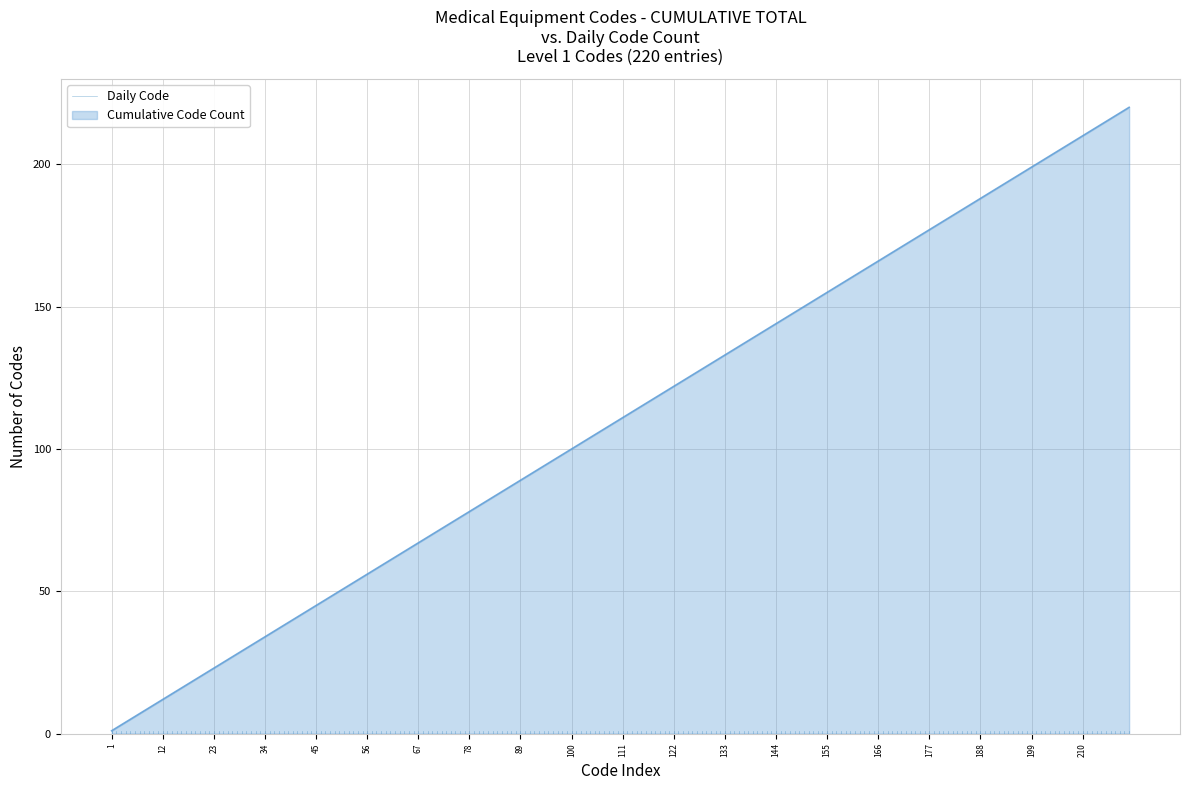

True or false: the data shows 0 at 1.

True